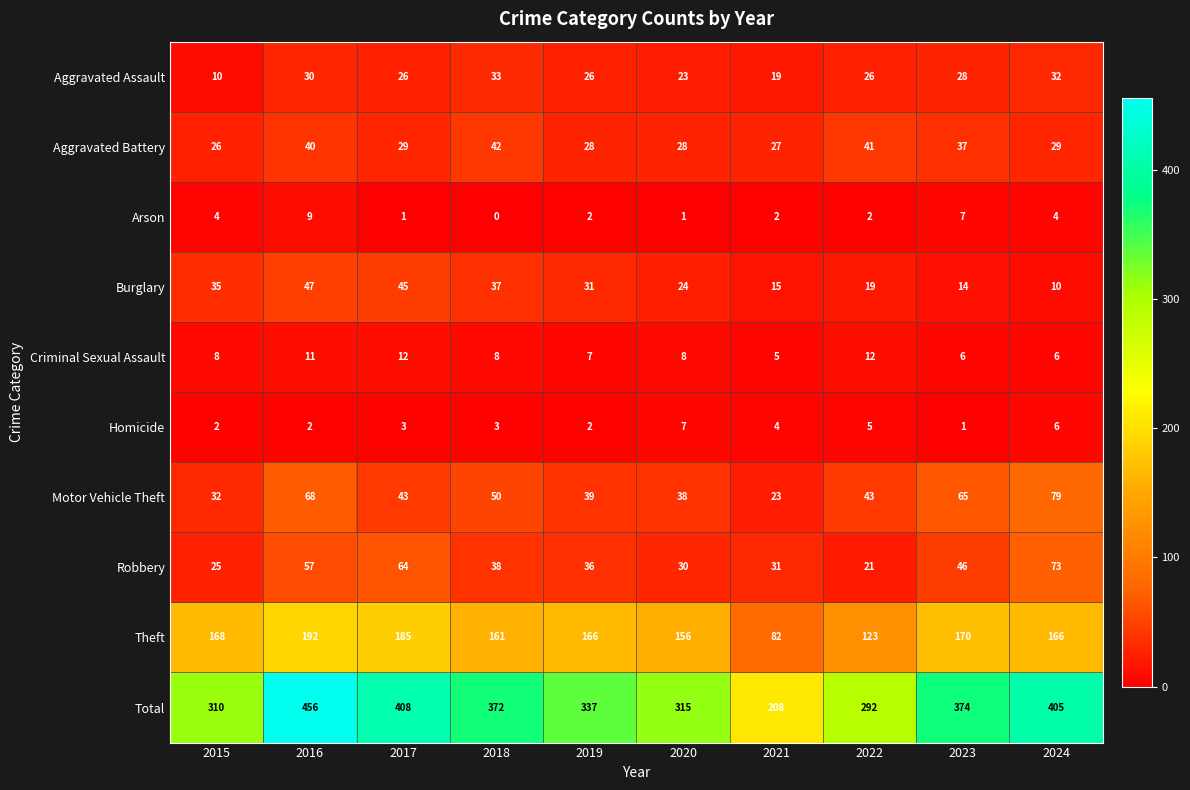

What is the difference between the maximum and minimum values in the Aggravated Assault series?

23